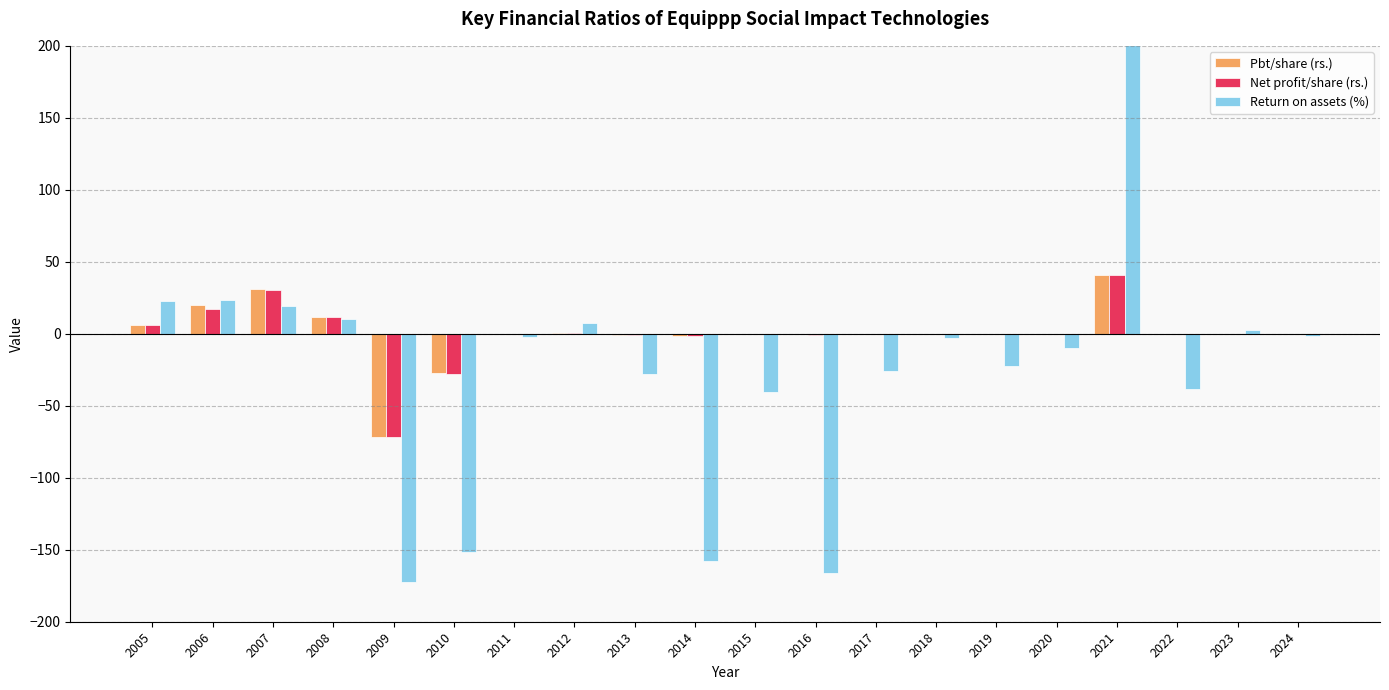

What is the value of the Net profit/share (rs.) bar at the 4th from the left?

11.8